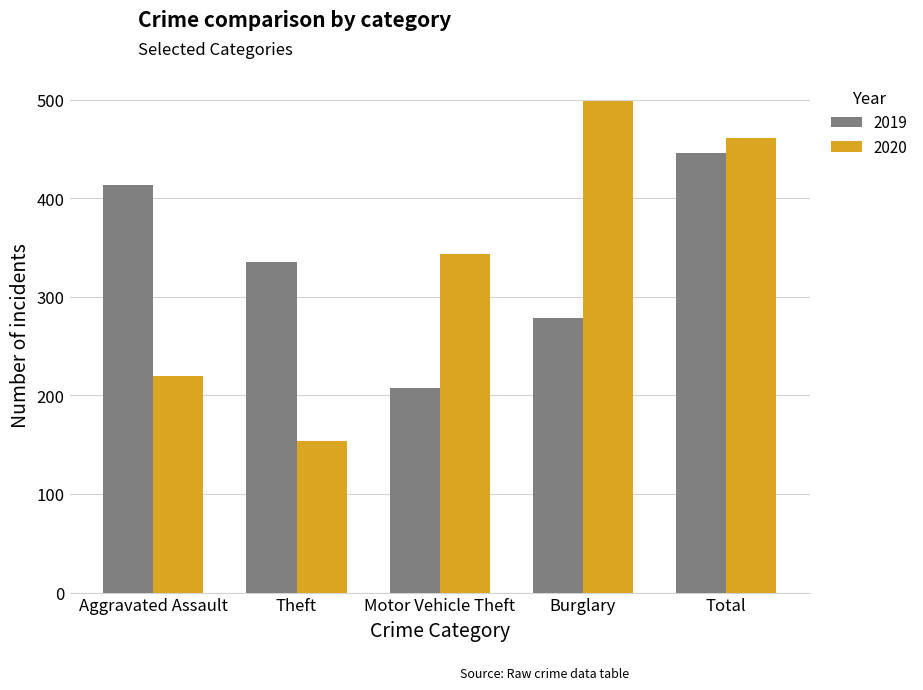

What is the difference between the highest and lowest values at Motor Vehicle Theft?

135